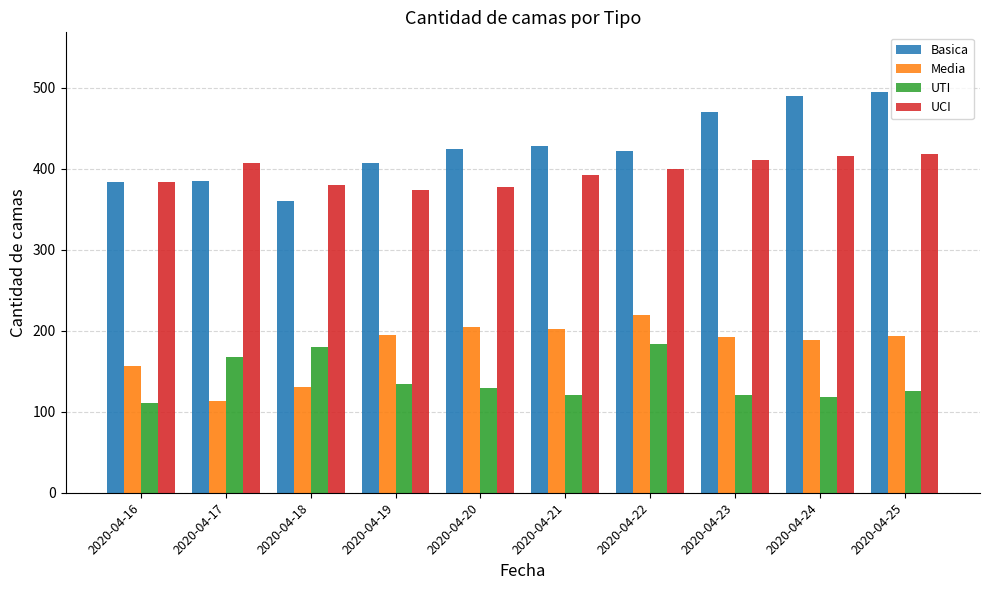

Reading right to left, list all the values displayed in this chart.

Basica: 2020-04-25=494	2020-04-24=489	2020-04-23=470	2020-04-22=422	2020-04-21=428	2020-04-20=424	2020-04-19=407	2020-04-18=360	2020-04-17=385	2020-04-16=384
Media: 2020-04-25=193	2020-04-24=189	2020-04-23=192	2020-04-22=219	2020-04-21=202	2020-04-20=204	2020-04-19=195	2020-04-18=131	2020-04-17=113	2020-04-16=157
UTI: 2020-04-25=125	2020-04-24=118	2020-04-23=120	2020-04-22=184	2020-04-21=121	2020-04-20=129	2020-04-19=134	2020-04-18=180	2020-04-17=168	2020-04-16=111
UCI: 2020-04-25=418	2020-04-24=415	2020-04-23=411	2020-04-22=399	2020-04-21=392	2020-04-20=377	2020-04-19=373	2020-04-18=380	2020-04-17=407	2020-04-16=384